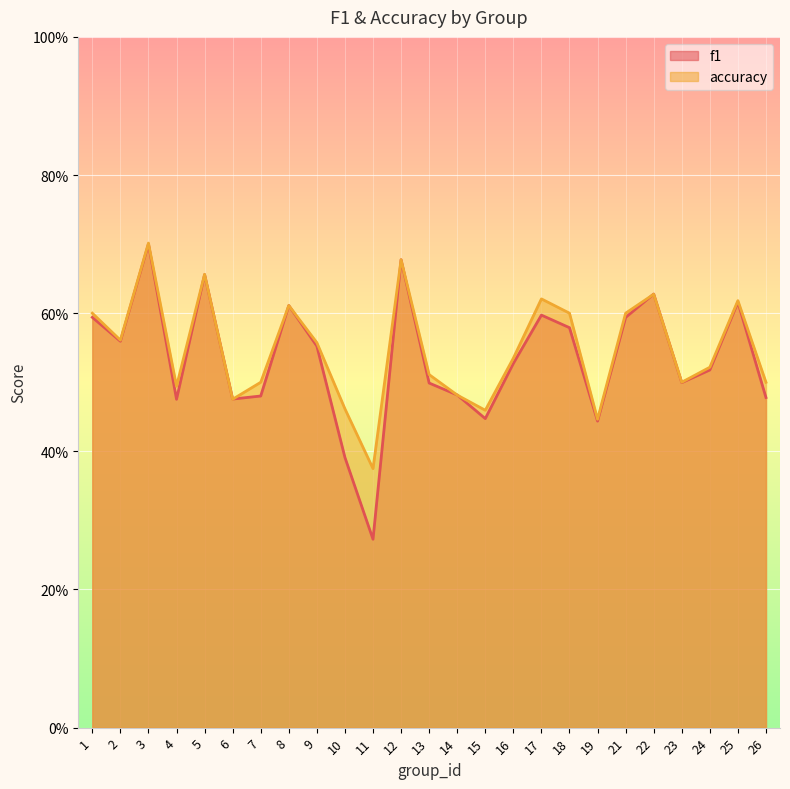

Between 19 and 15, which is larger?

15